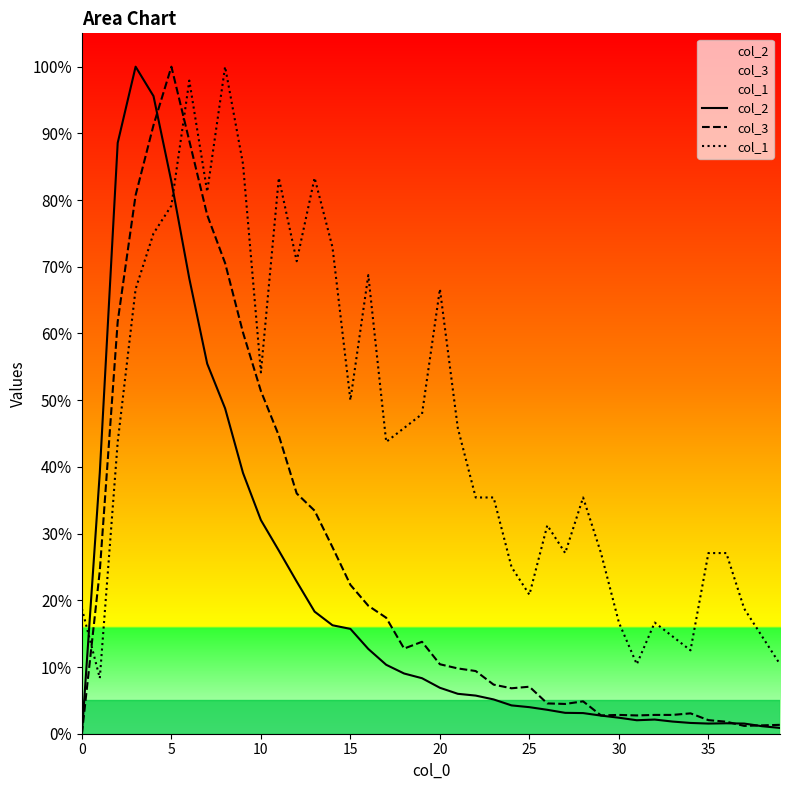

Which series has the largest total across all categories?

col_1